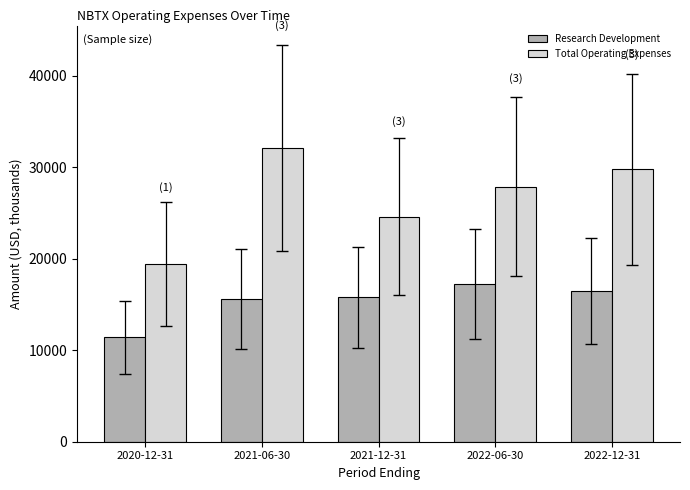

What is the label of the 5th bar from the left?

2022-12-31